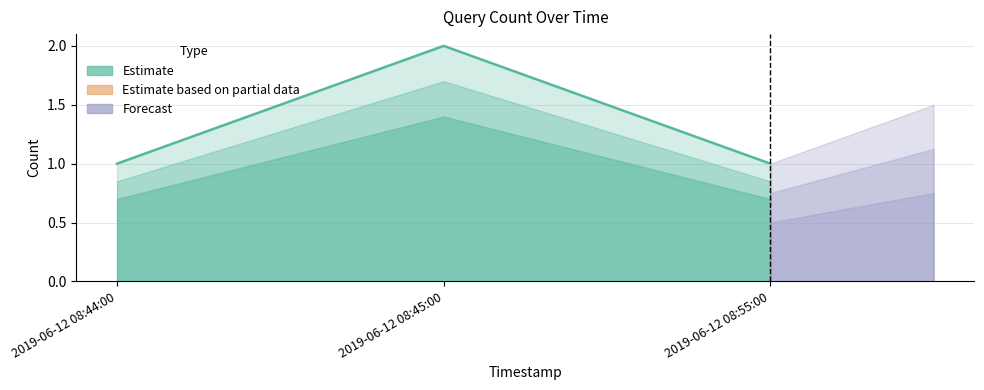

Which category has the highest value across all series?

2019-06-12 08:45:00